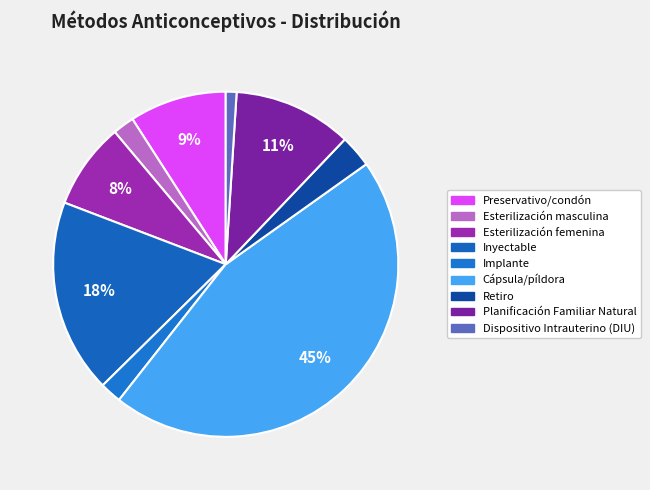

Is Implante the majority of the pie?

No